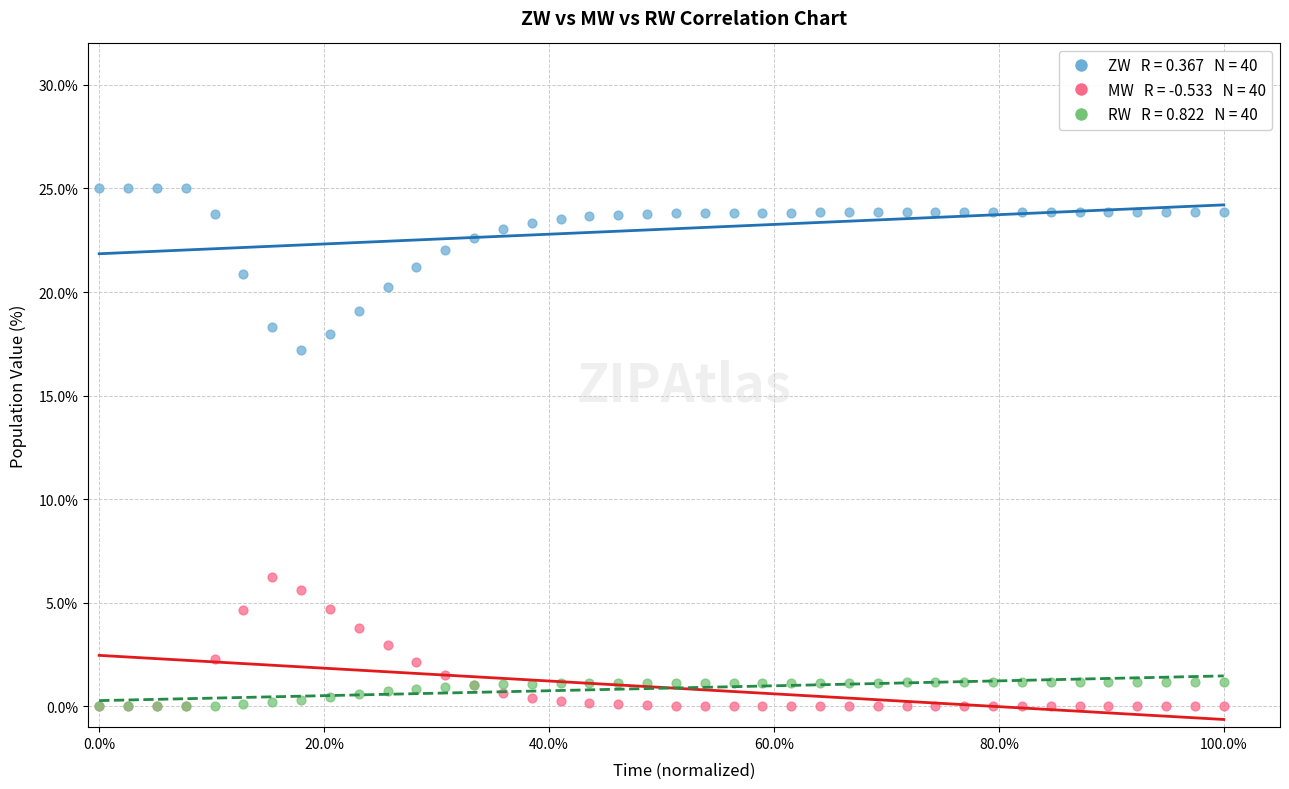

Across all series, what Y value is closest to 12?

17.2